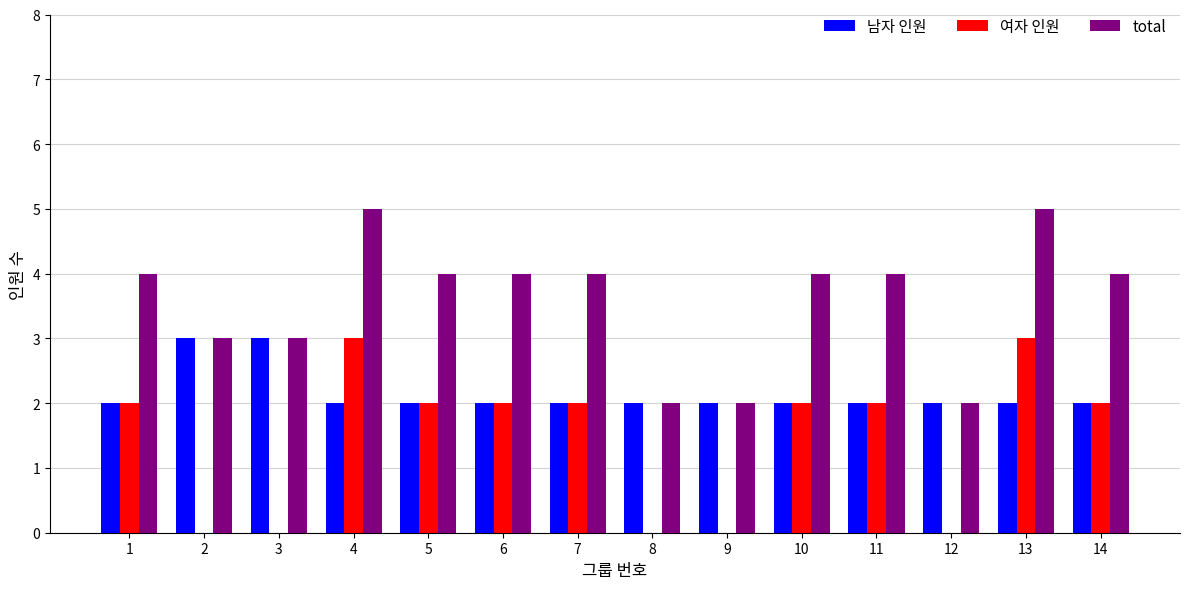

The total series shows 2 at 12. True or false?

True